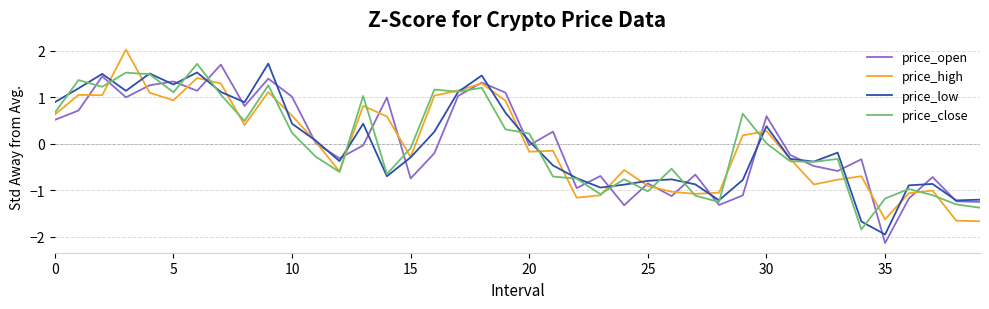

After their last crossing, which series has the higher values: price_open or price_high?

price_open